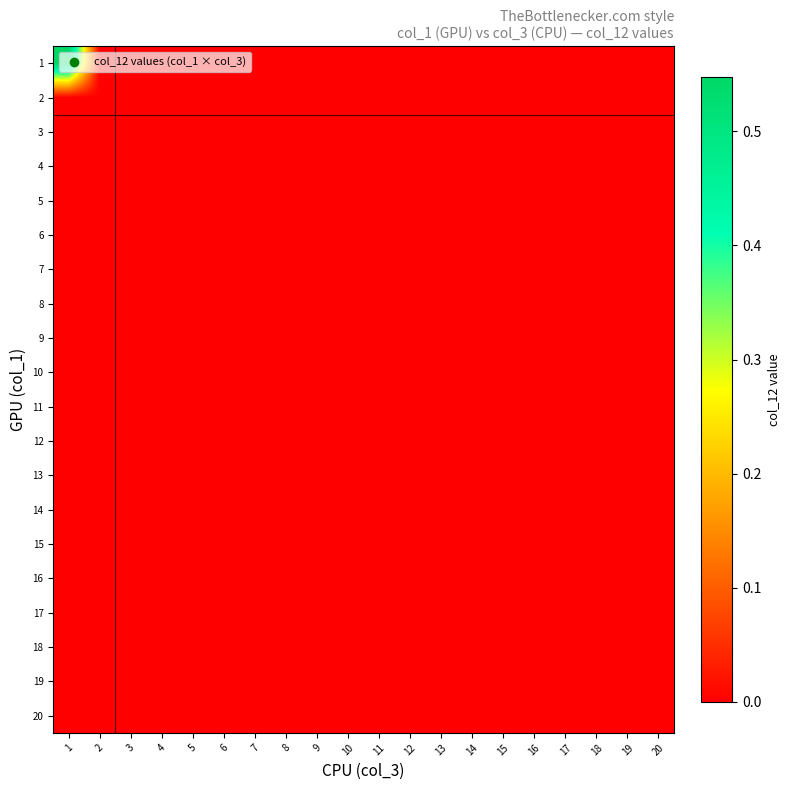

Which series has the widest spread of values?

1